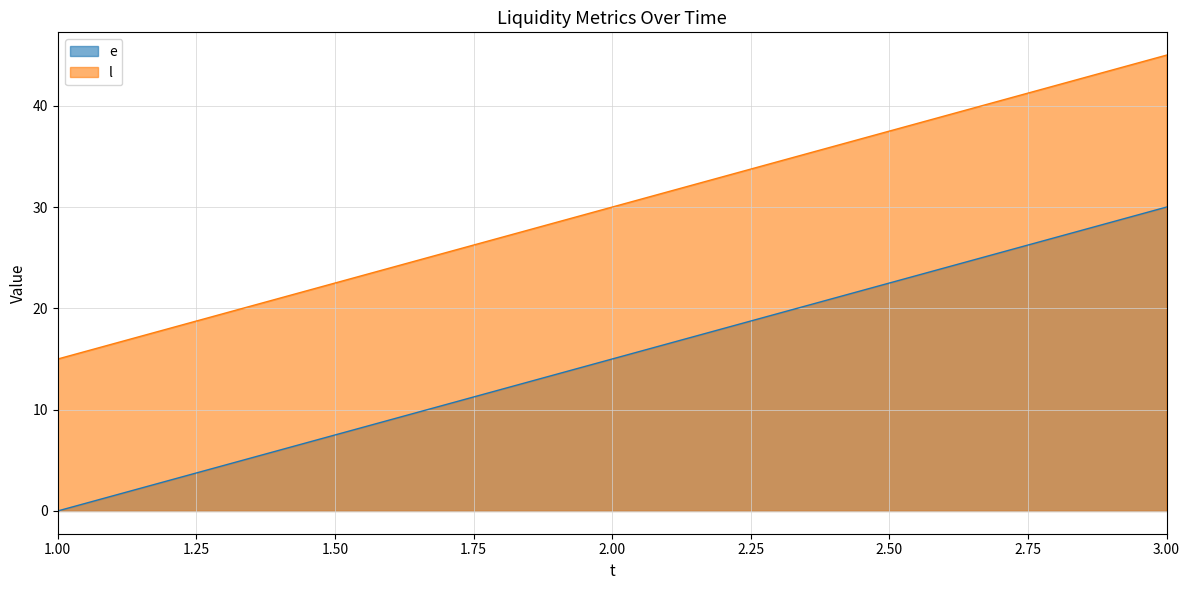

How many data points in e are above 15?

1